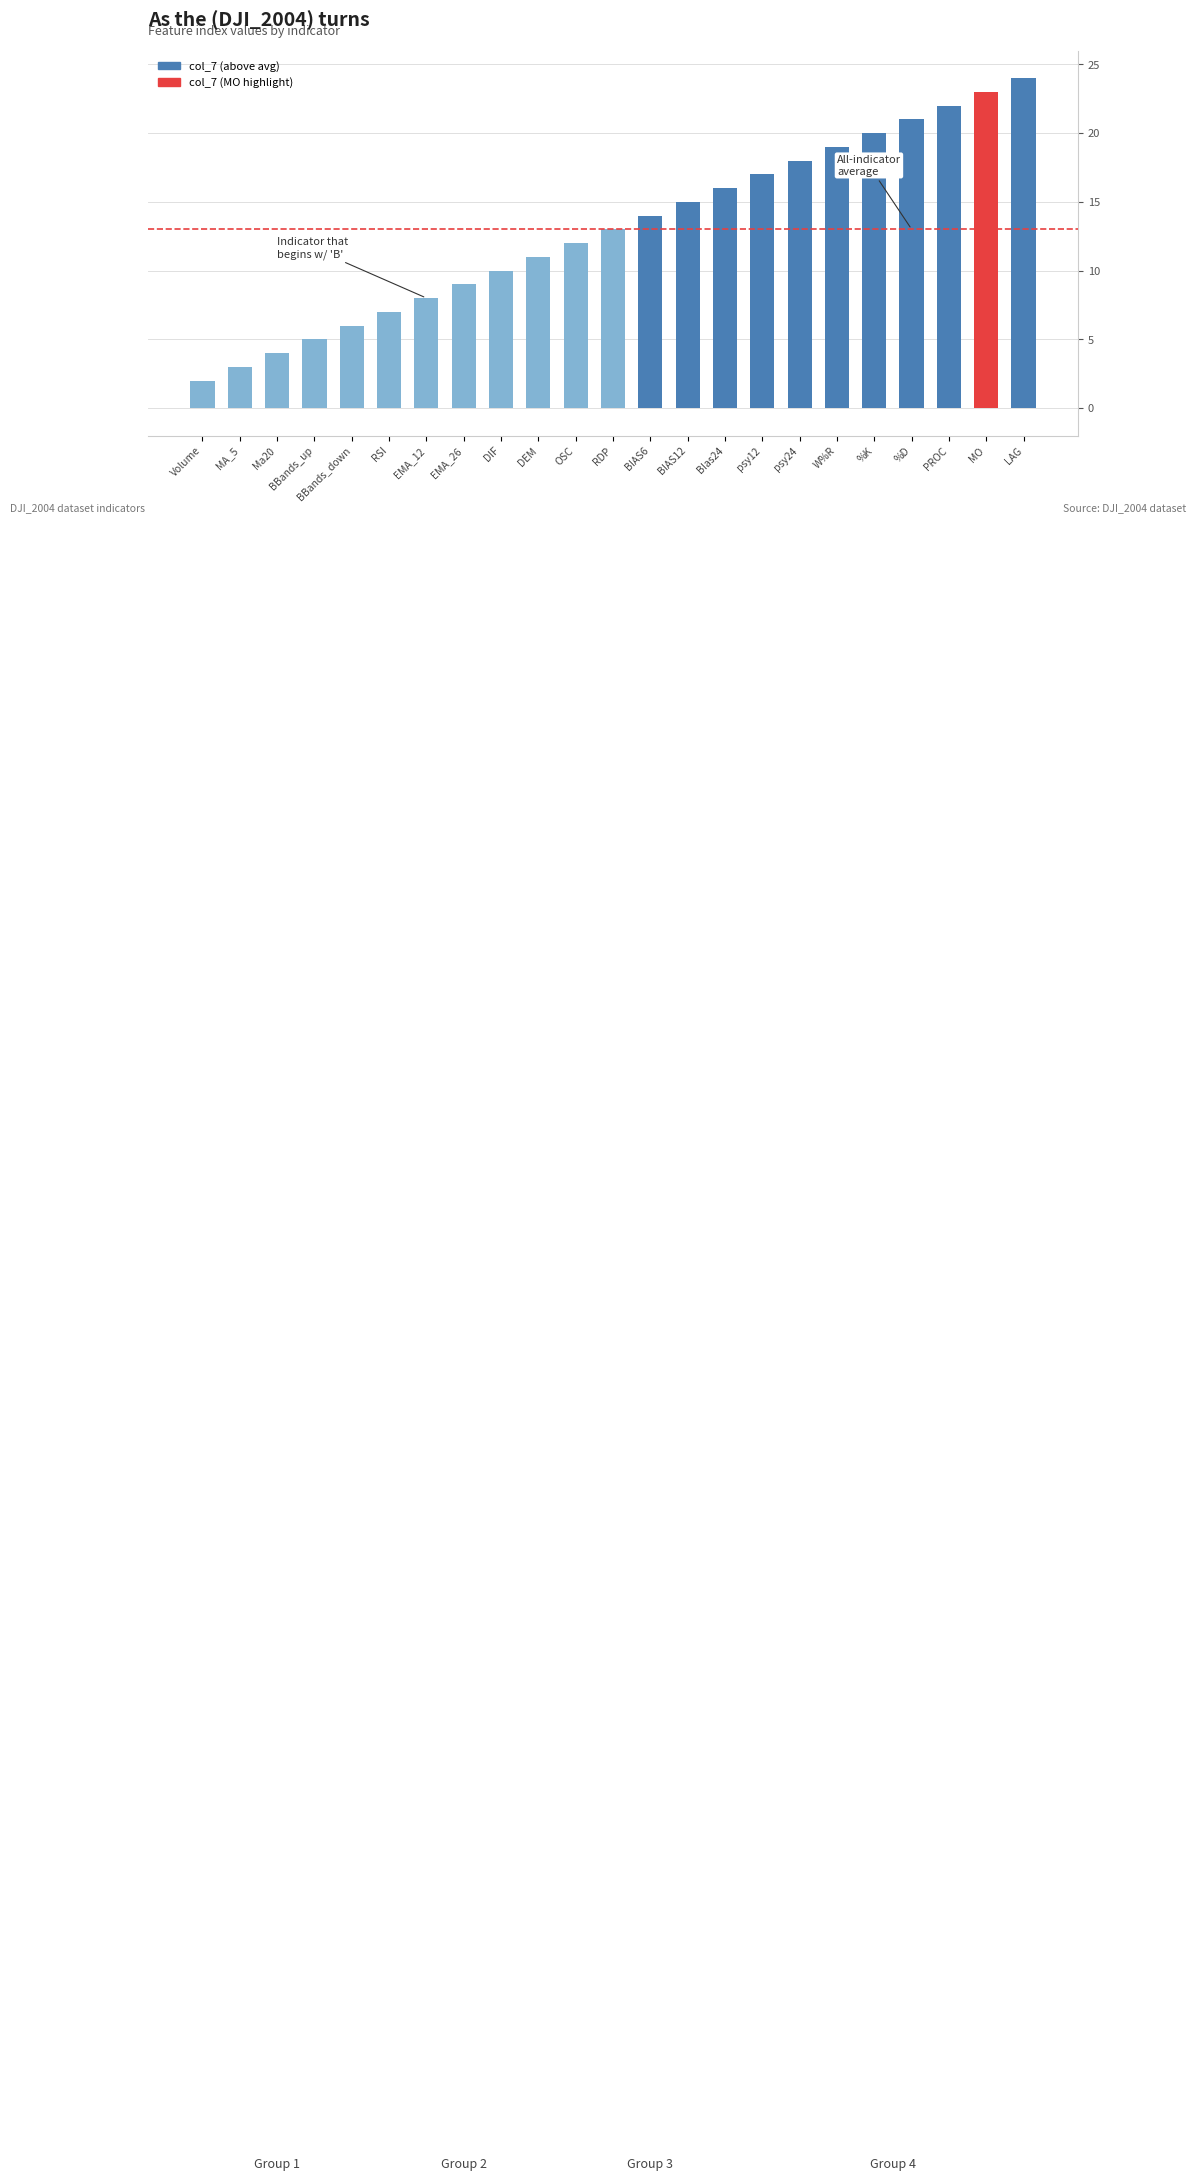

Are the bars horizontal?

No